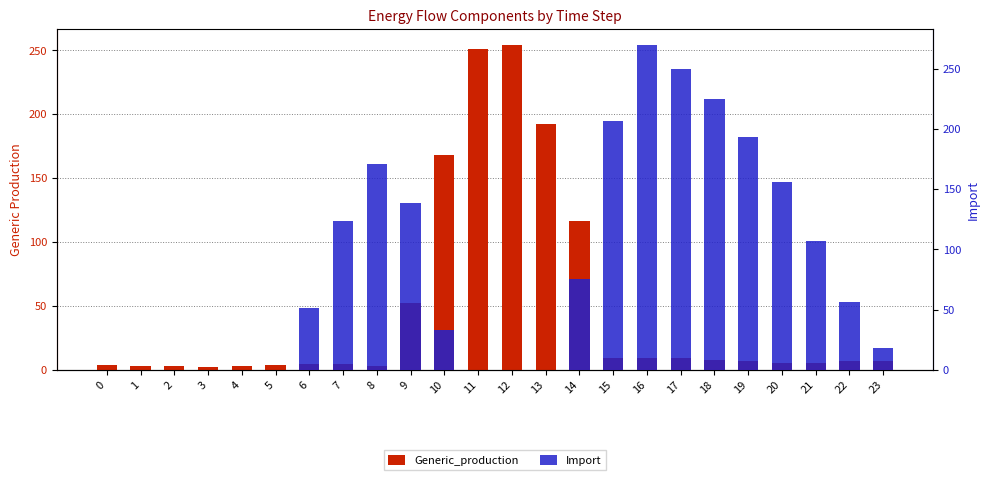

Which has a higher value, 4 or 13?

13